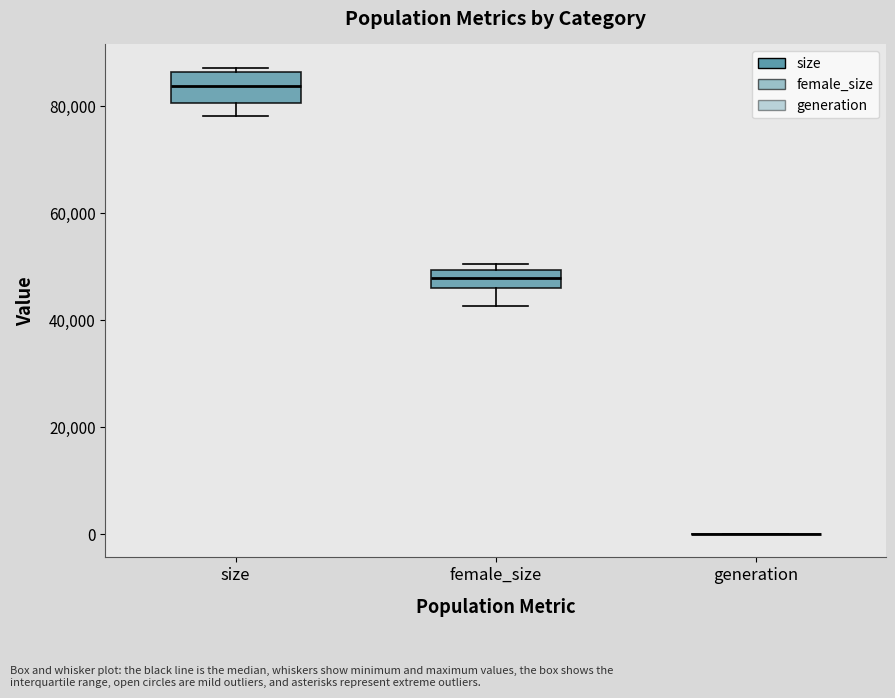

Where is the lower edge of the box for size on the y-axis? The values are not printed on the chart, so give them approximately, as read against the axis.

80000